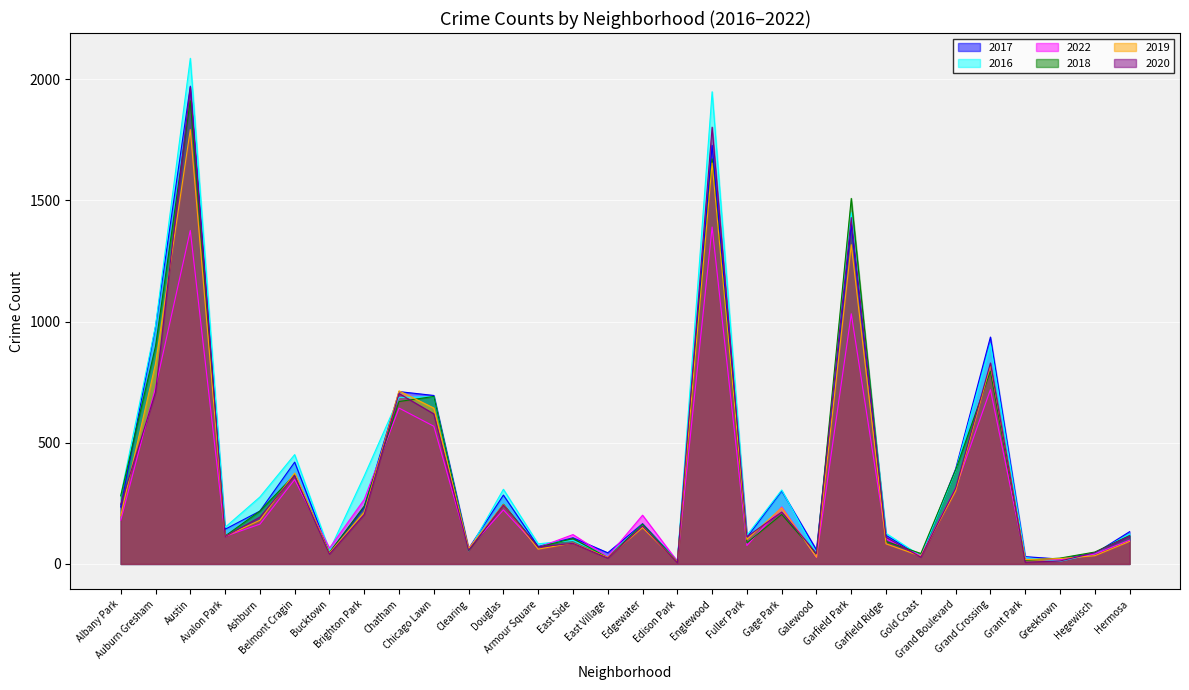

Where does the 2019 series first go above 150?

Albany Park